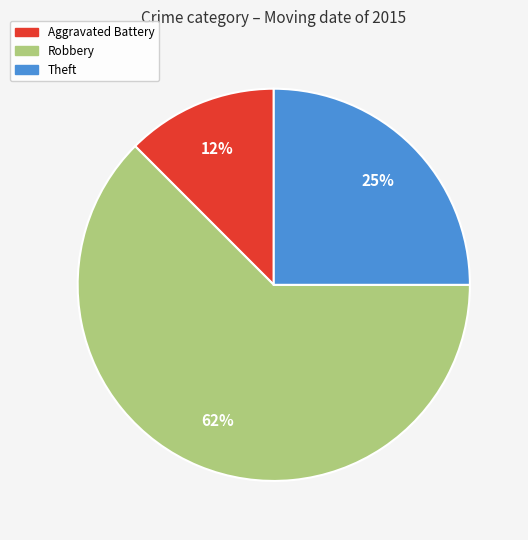

Combined, do Robbery and Aggravated Battery account for over 50%?

Yes